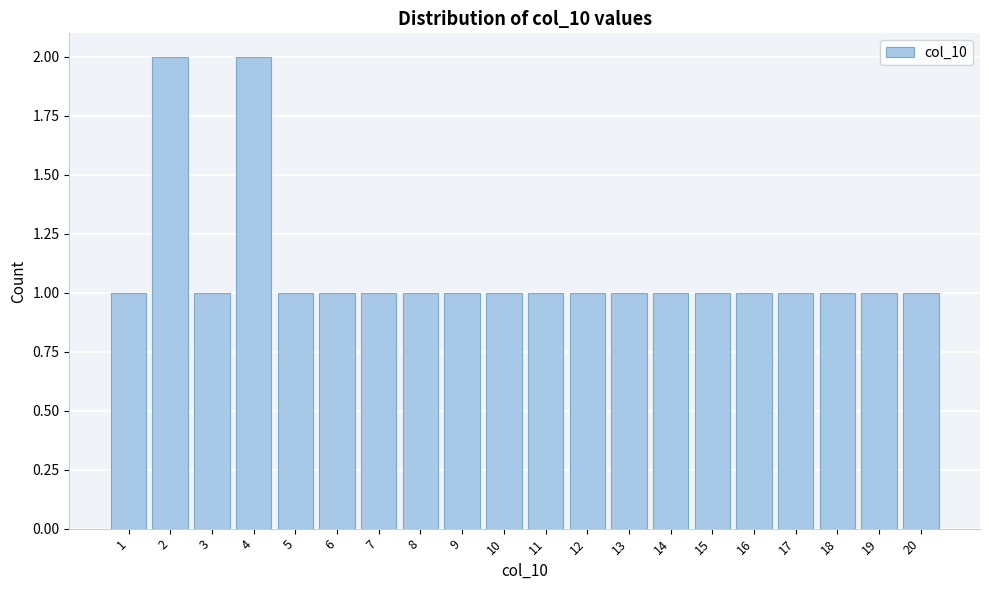

Reading left to right, transcribe all the data shown in this chart.

1=1	2=2	3=1	4=2	5=1	6=1	7=1	8=1	9=1	10=1	11=1	12=1	13=1	14=1	15=1	16=1	17=1	18=1	19=1	20=1